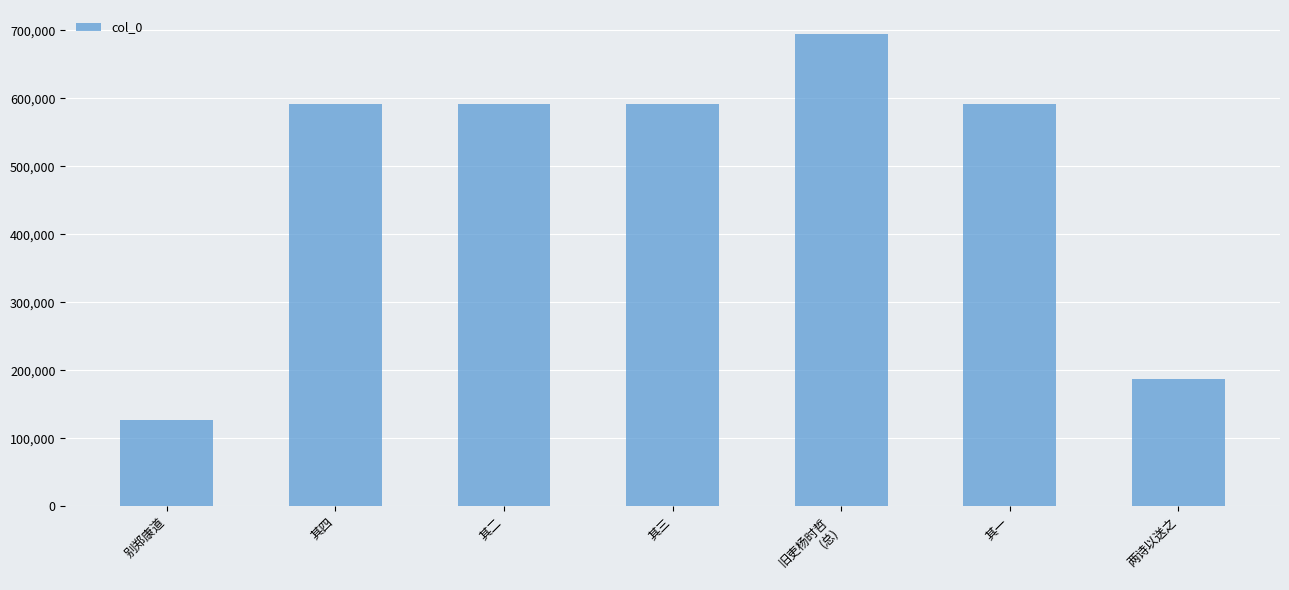

The chart shows a value of 186902 at 两诗以送之. True or false?

True